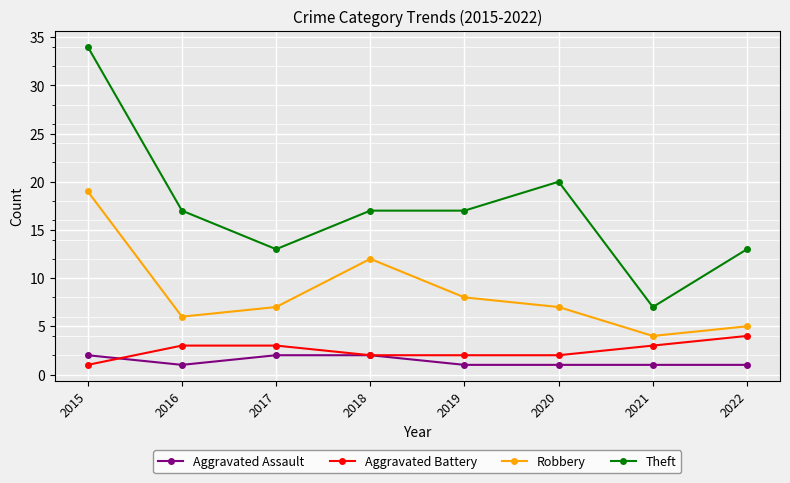

What is the difference between the highest and lowest values at 2017?

11